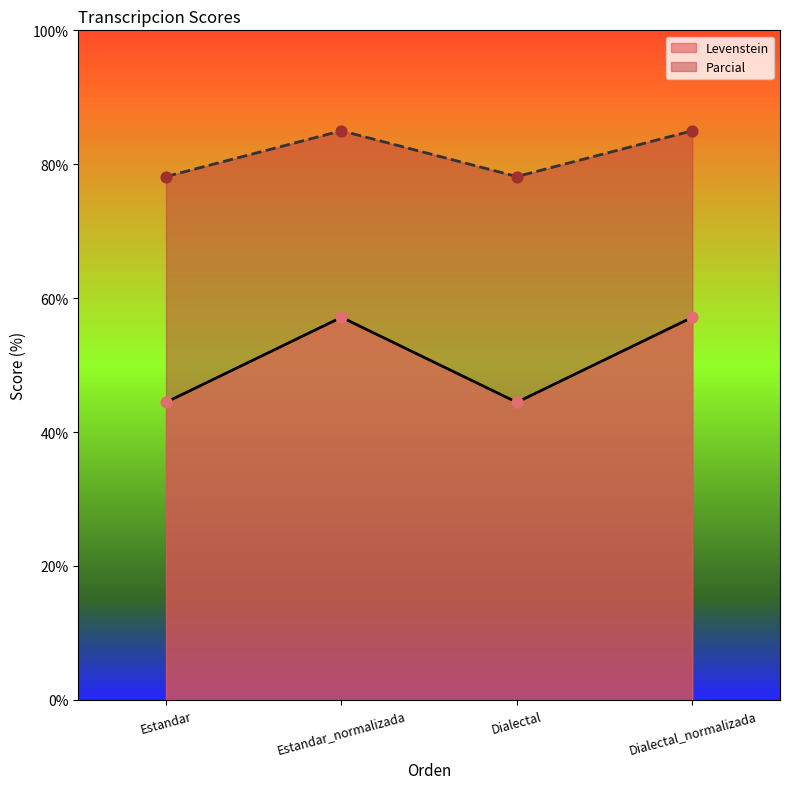

Which series has the largest total across all categories?

Parcial